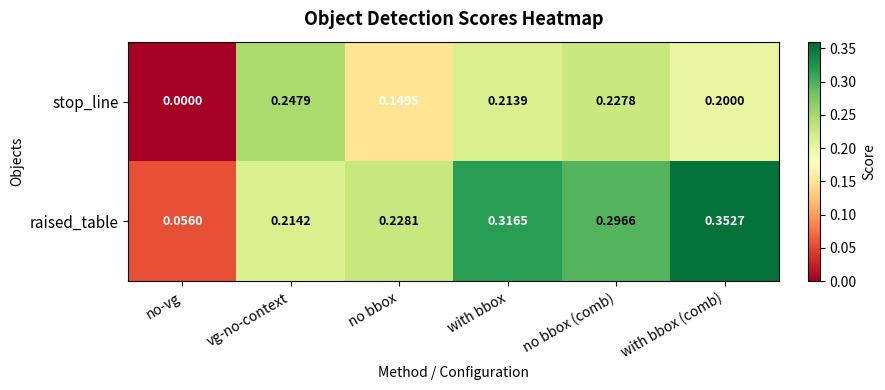

At with bbox, list the series in order from smallest to largest.

stop_line, raised_table